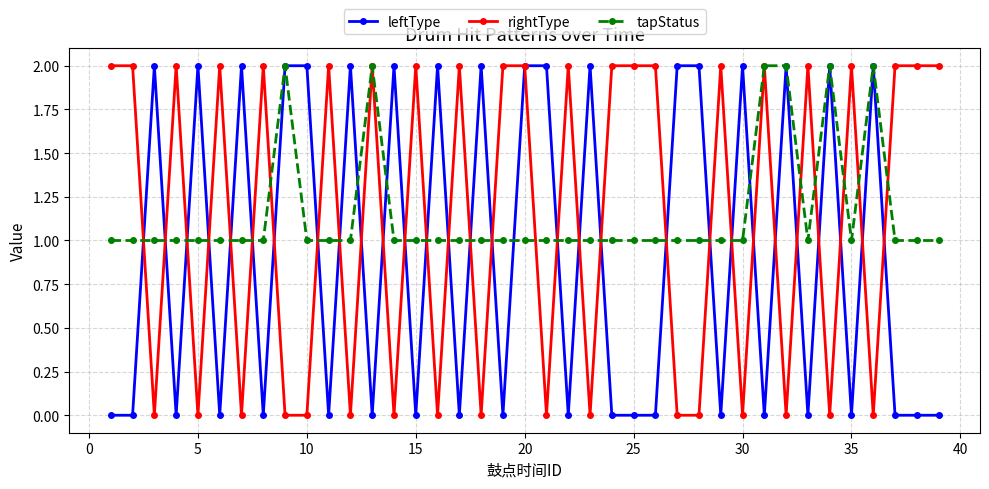

True or false: tapStatus has more than 1 points higher than both neighbors.

True